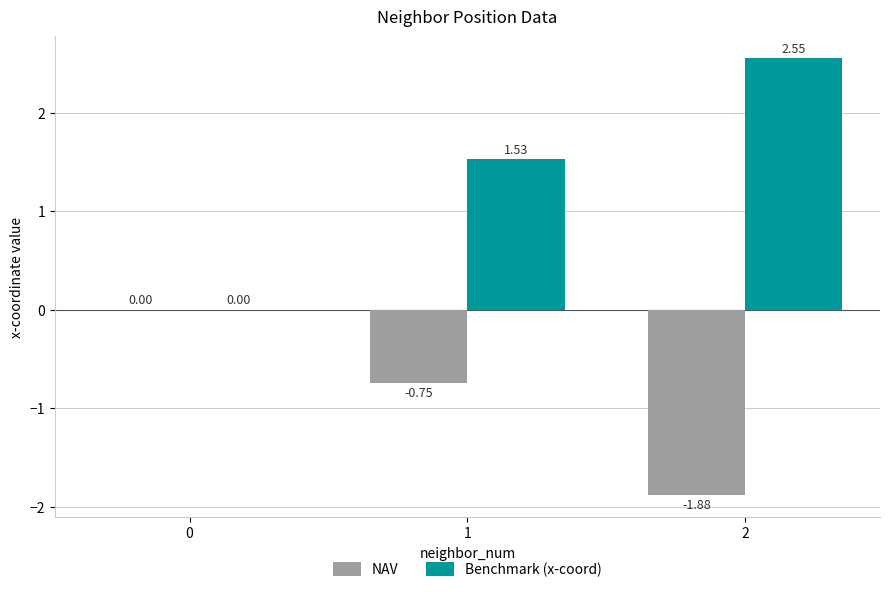

Which series changed the most between 0 and 2?

Benchmark (x-coord)